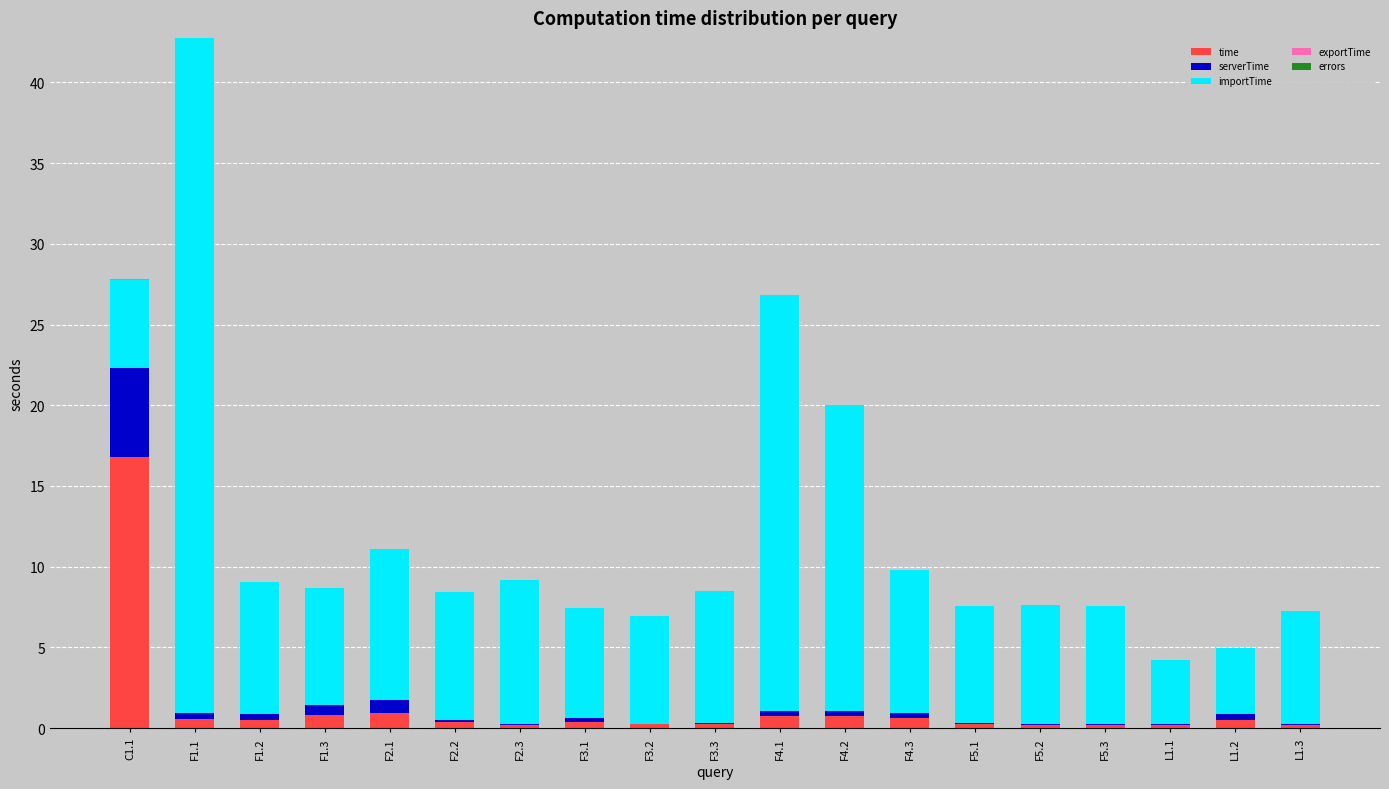

Are the bars grouped side by side (vs. stacked)?

No